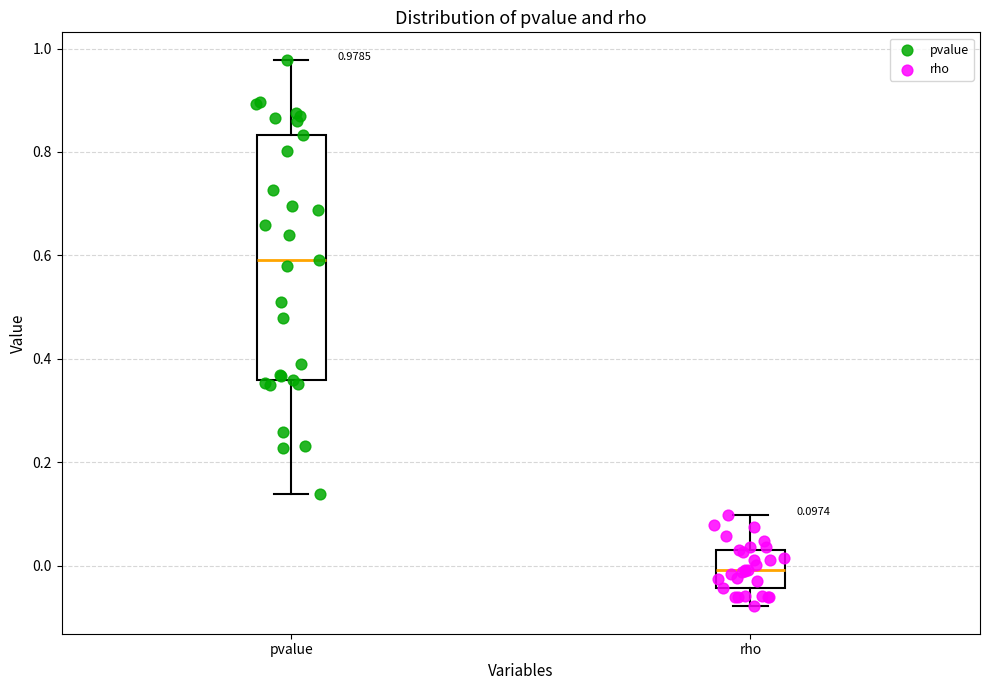

Which box has the lowest median line?

rho